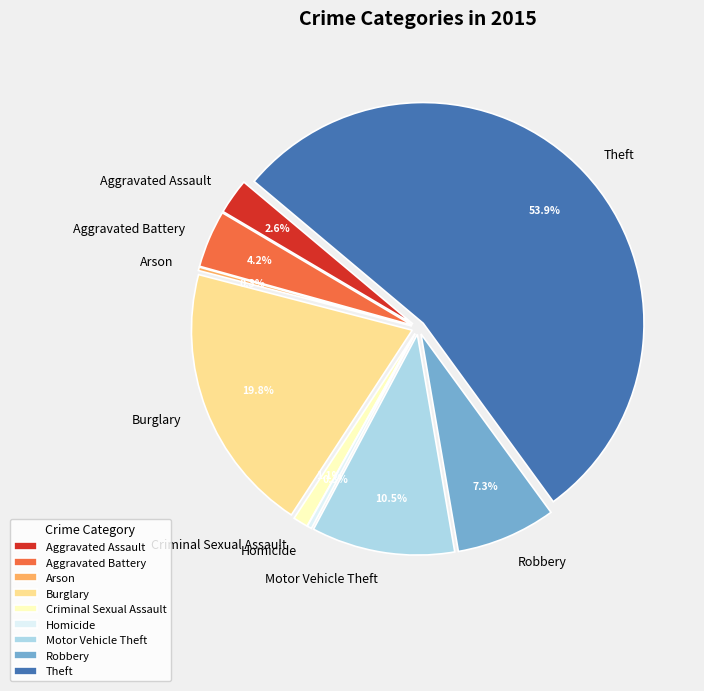

What is the majority slice?

Theft